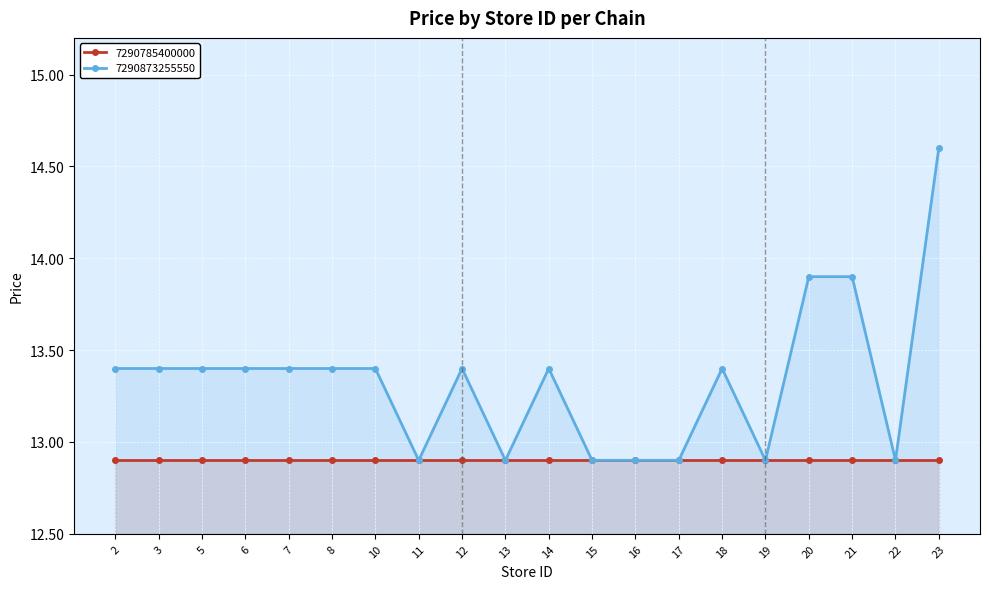

What is the value of the 7290873255550 point at the 1st from the left?

13.4